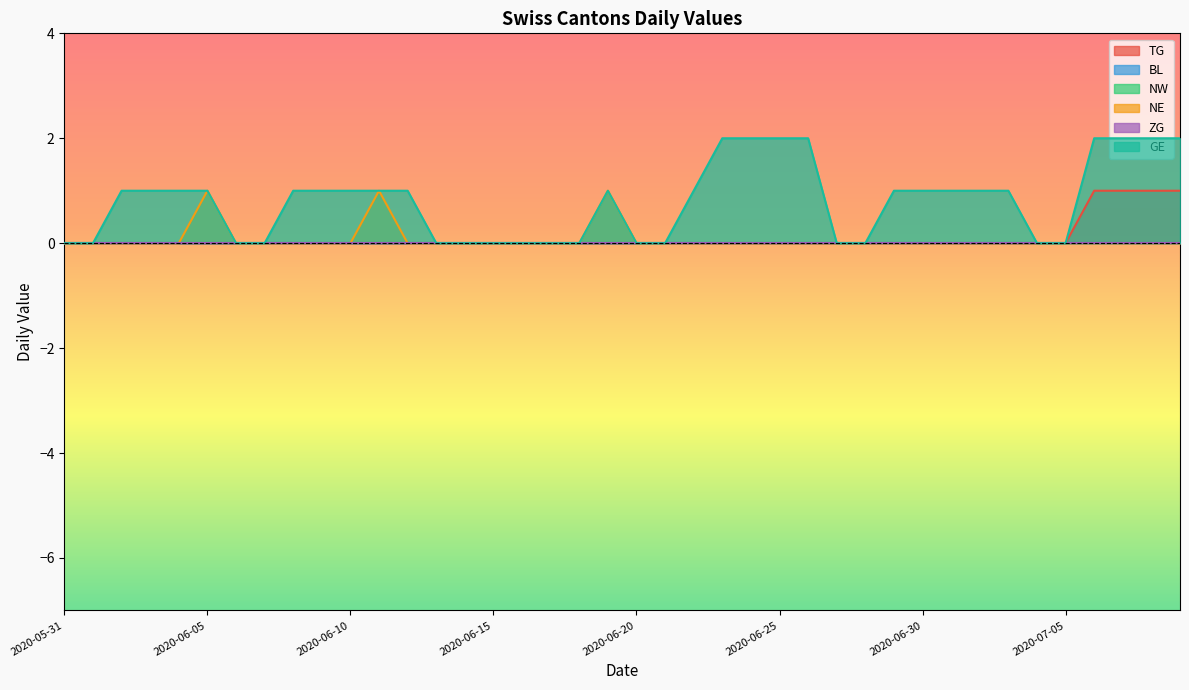

Does the chart display data point markers on the line(s)?

No